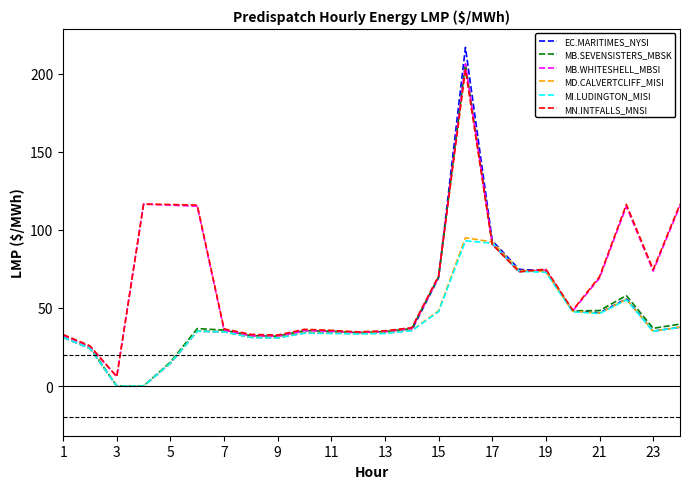

Which series has the largest range (max minus min)?

EC.MARITIMES_NYSI